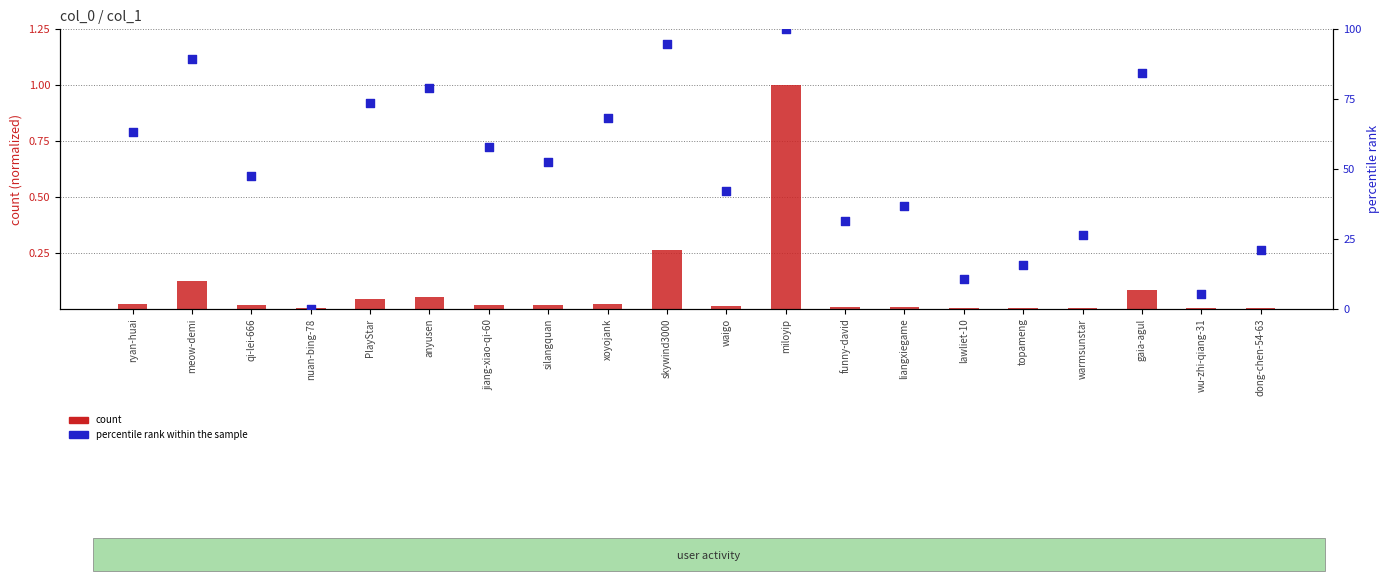

Which series has the largest Y range (max minus min)?

percentile rank within the sample